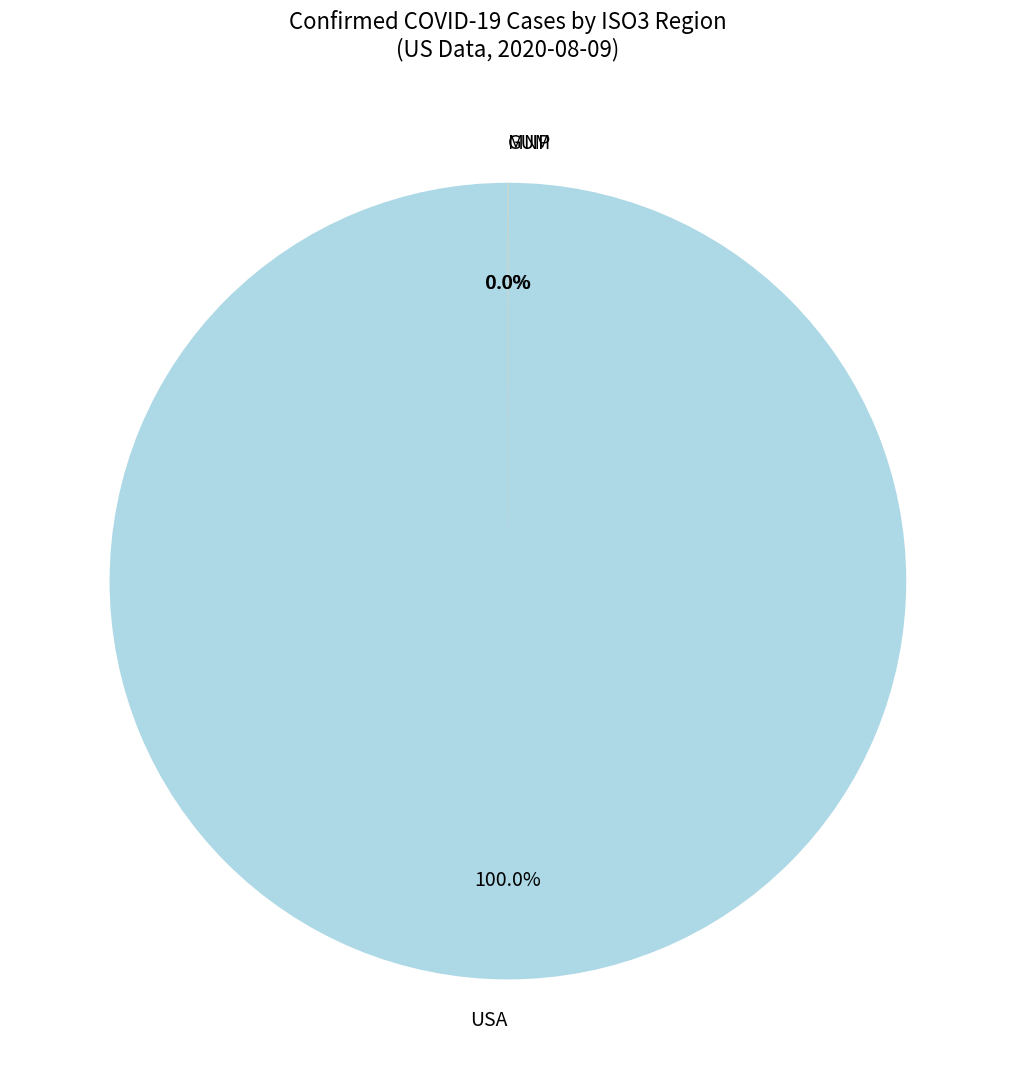

Is there a majority slice in this chart?

Yes